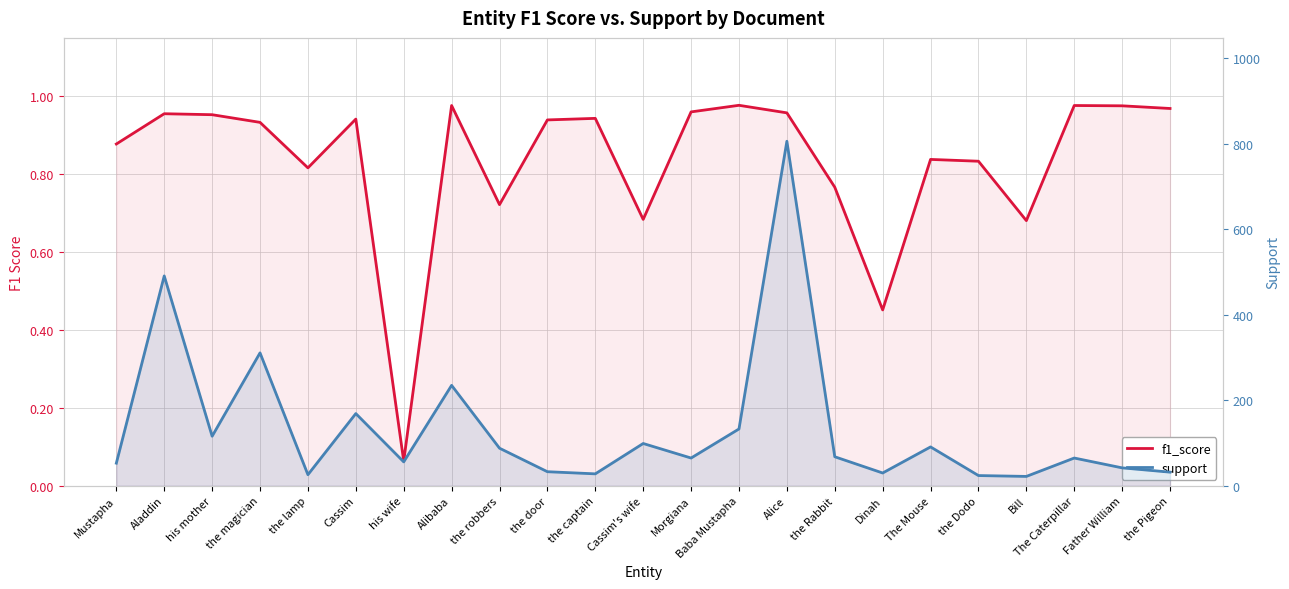

What is the difference between the second highest and second lowest values in the f1_score series?

0.5